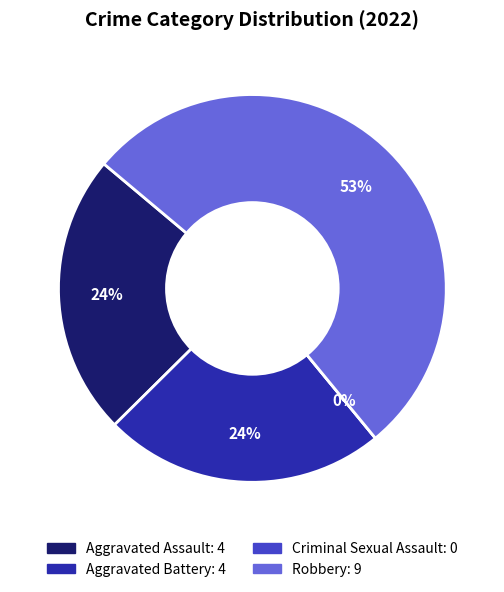

Combined, do Aggravated Battery and Criminal Sexual Assault account for over 50%?

No